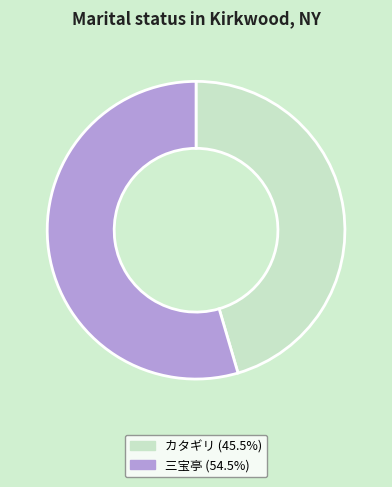

Combined, do カタギリ (45.5%) and 三宝亭 (54.5%) account for over 50%?

Yes